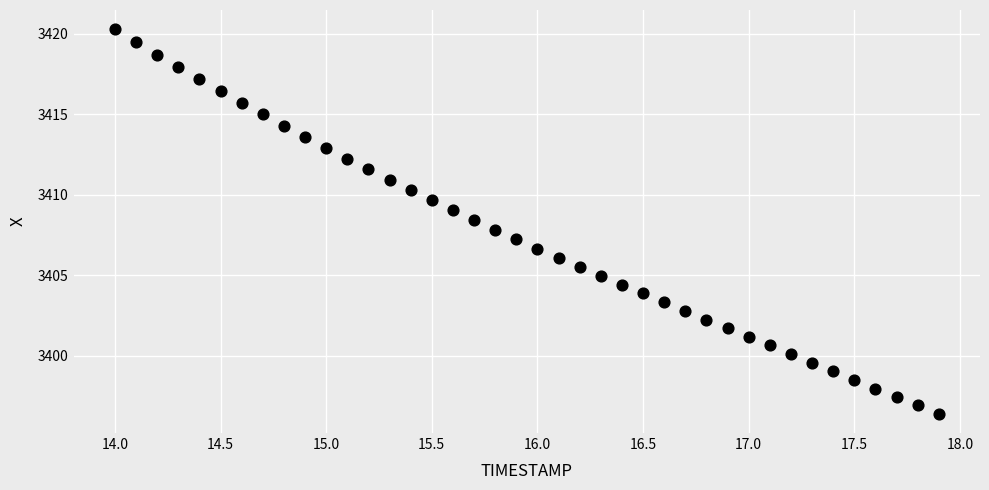

What is the range of X values (max minus min)?

3.9